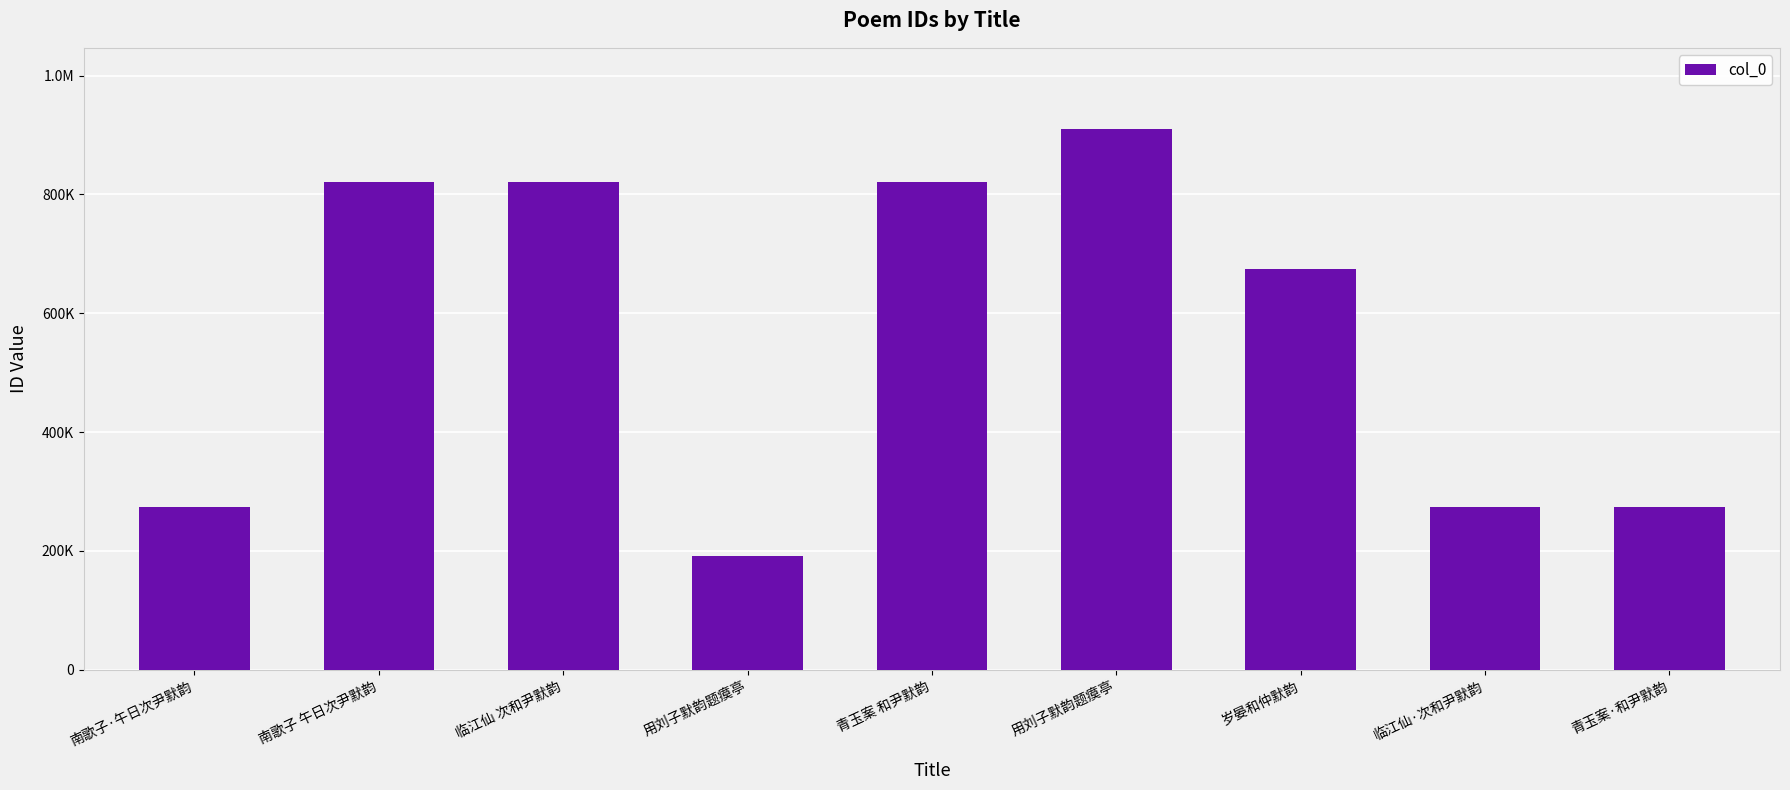

What is the label of the 2nd bar from the left?

南歌子 午日次尹默韵